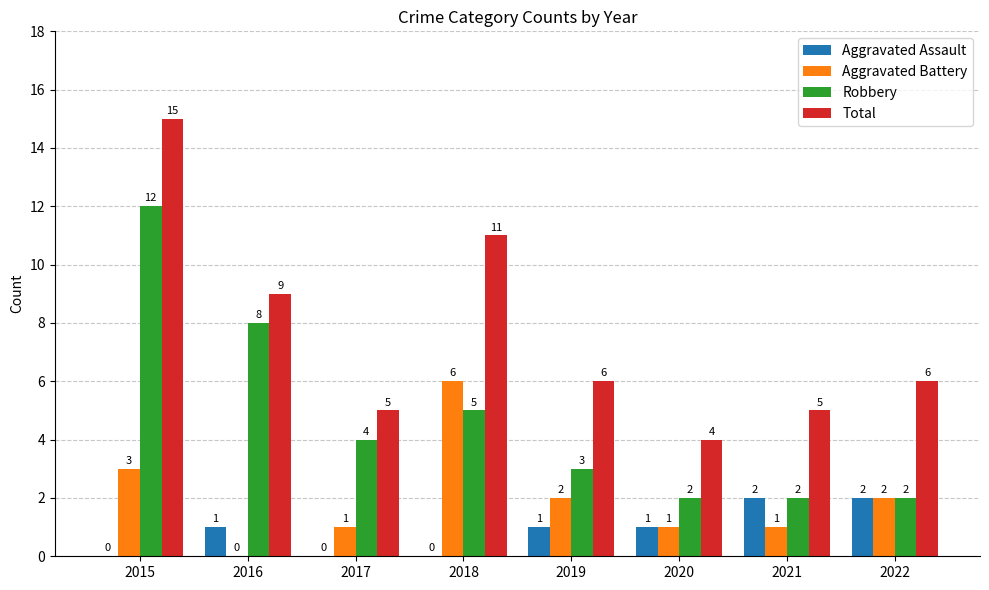

At which category is the sum across all series the highest?

2015